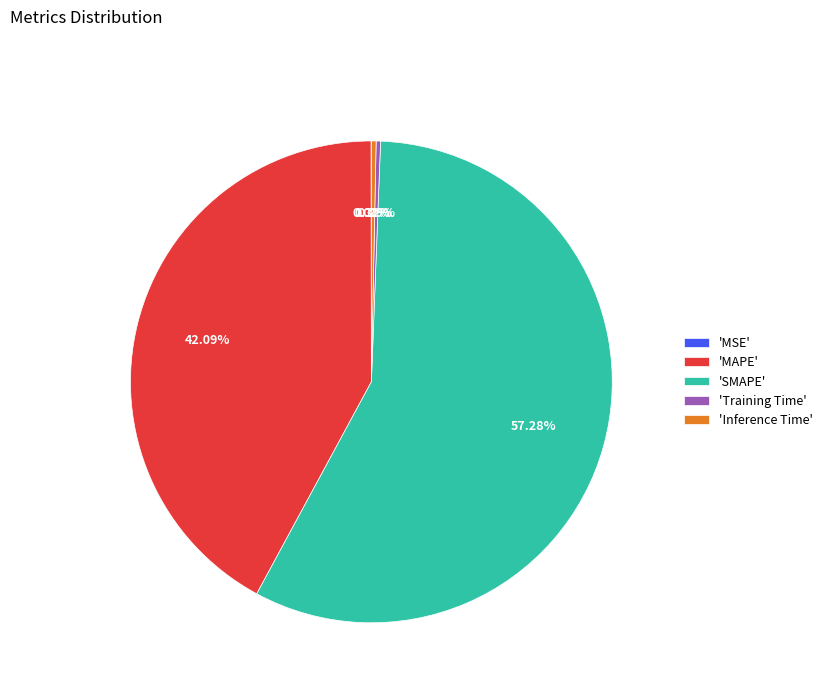

Is the sum of 'SMAPE' and 'MAPE' greater than half?

Yes